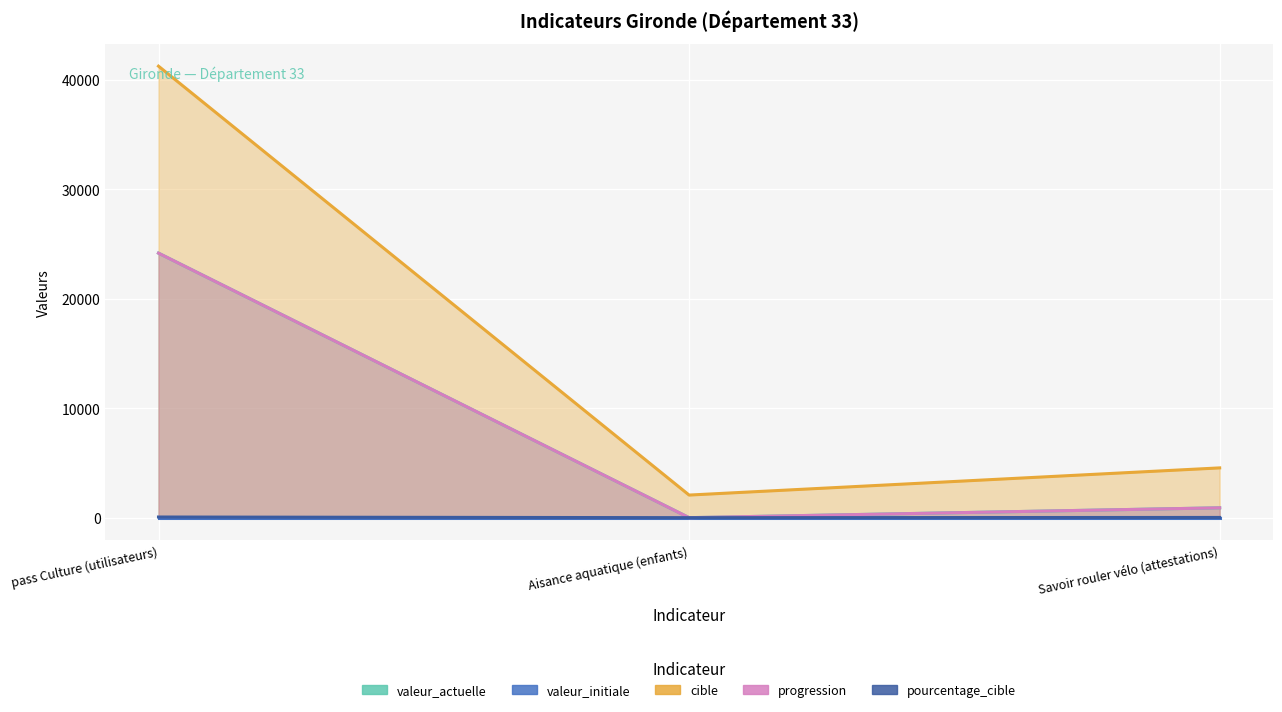

The cible series shows 54299 at pass Culture (utilisateurs). True or false?

False